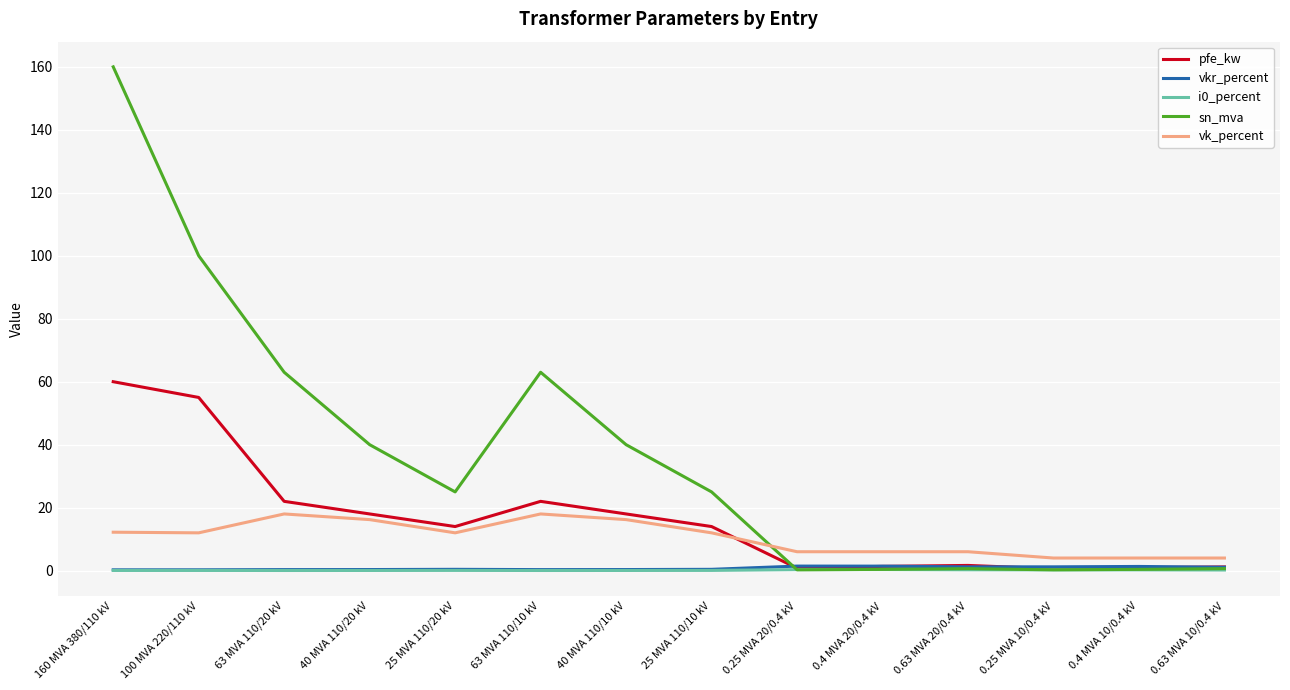

At how many categories does at least one series exceed 148?

1